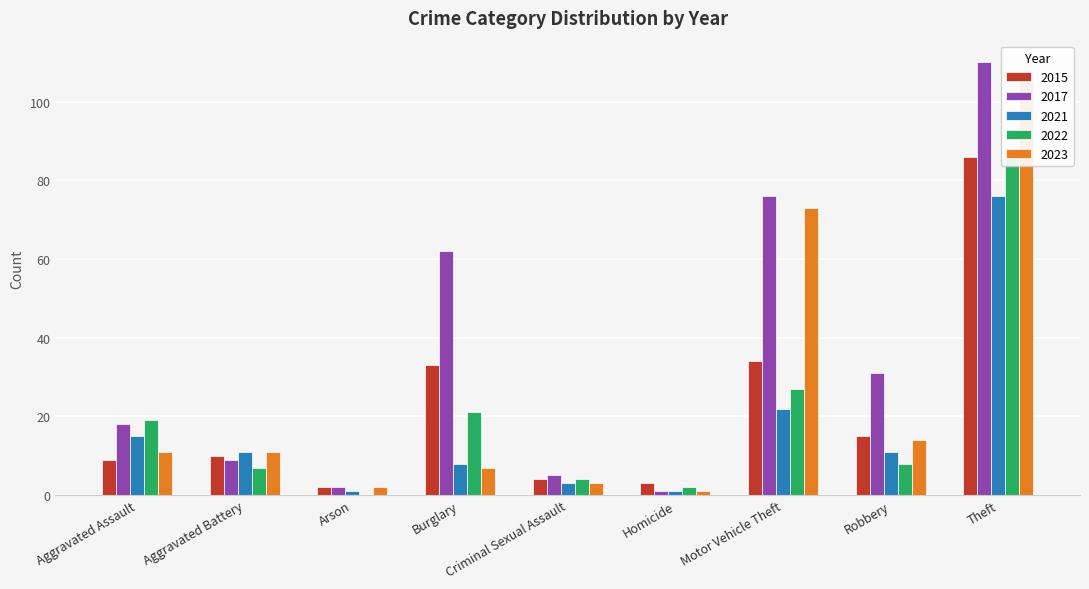

Reading left to right, transcribe all the data shown in this chart.

2015: 9	10	2	33	4	3	34	15	86
2017: 18	9	2	62	5	1	76	31	110
2023: 11	11	2	7	3	1	73	14	105
2021: 15	11	1	8	3	1	22	11	76
2022: 19	7	0	21	4	2	27	8	87